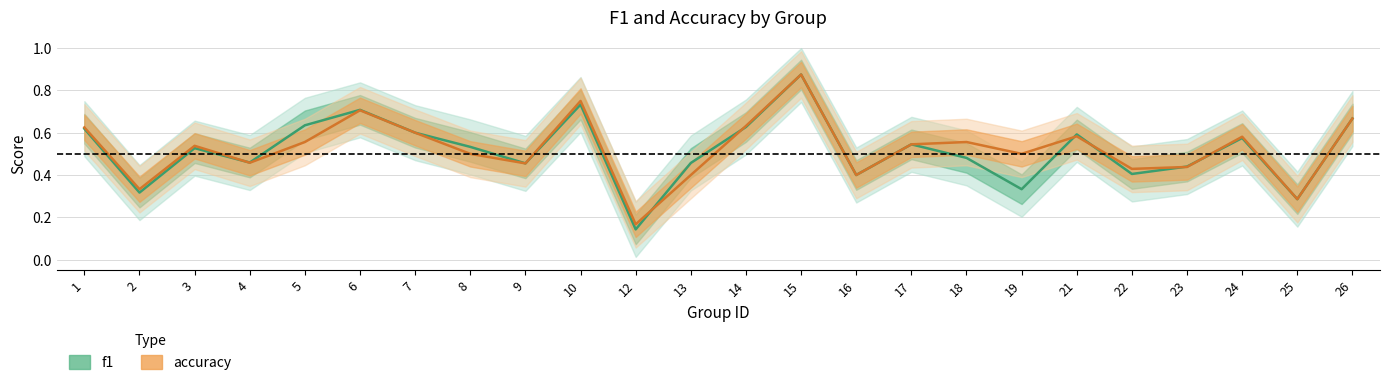

The value of accuracy at 2 is 0.5. True or false?

False